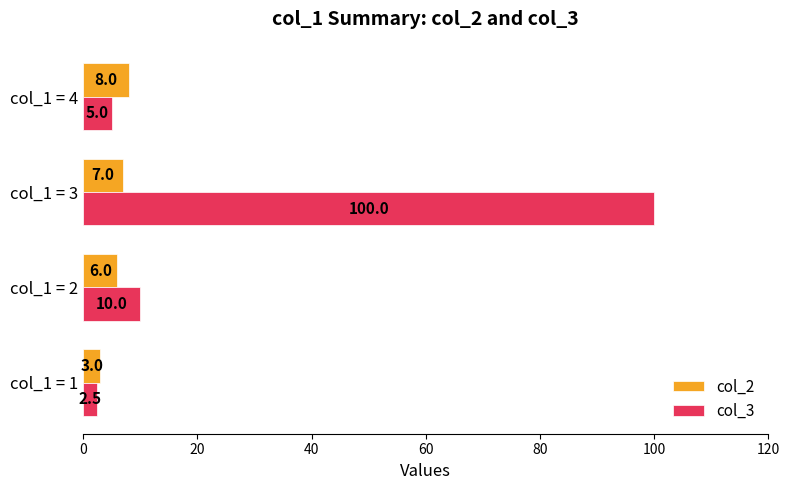

Count the number of data series in this chart.

2